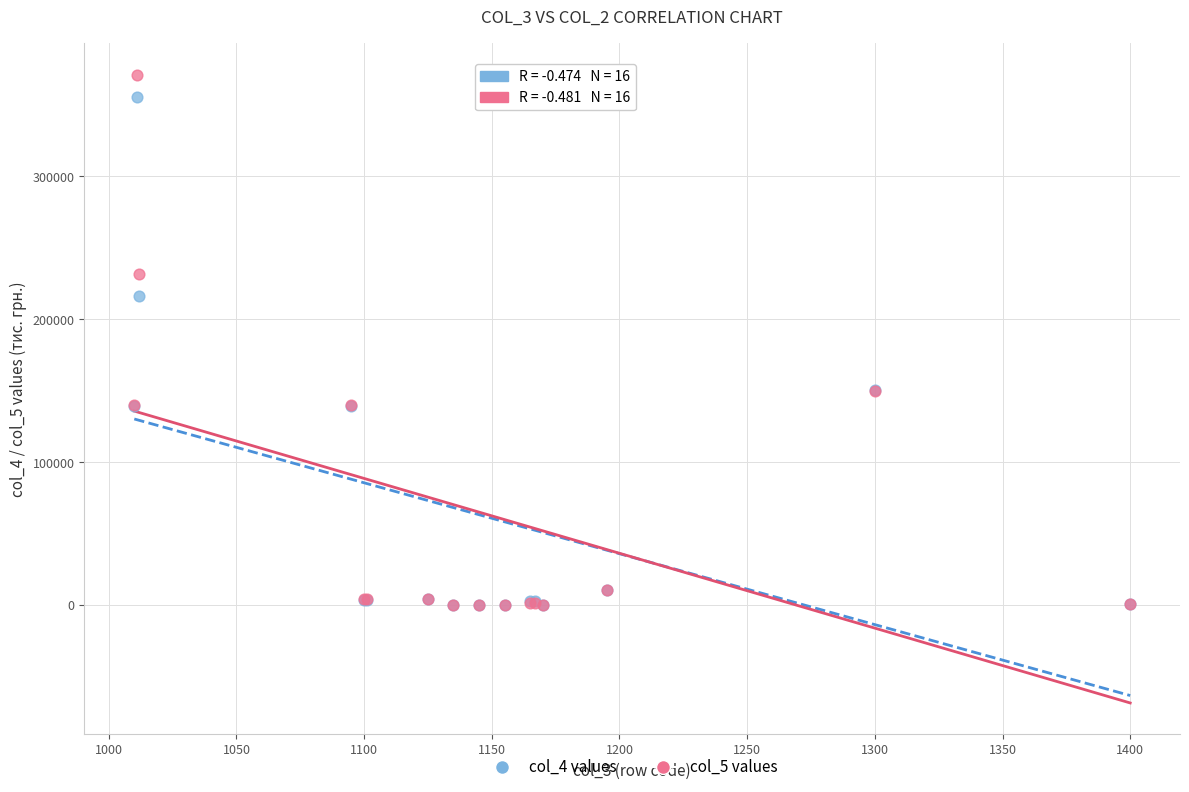

Which series reaches the maximum Y coordinate?

col_5 values